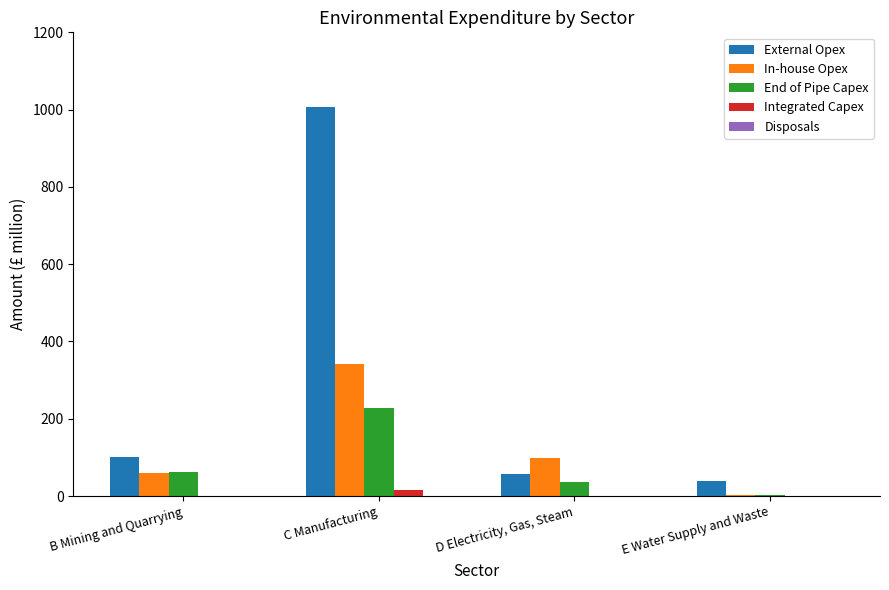

Where is End of Pipe Capex nearest to the value 116?

B Mining and Quarrying